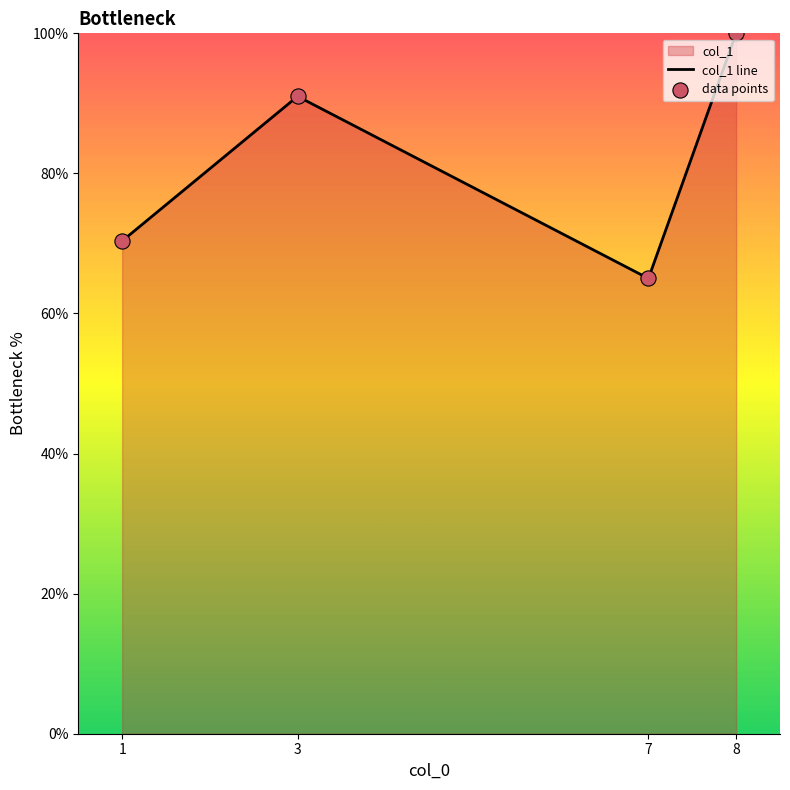

What is the sum of all values?

326.4